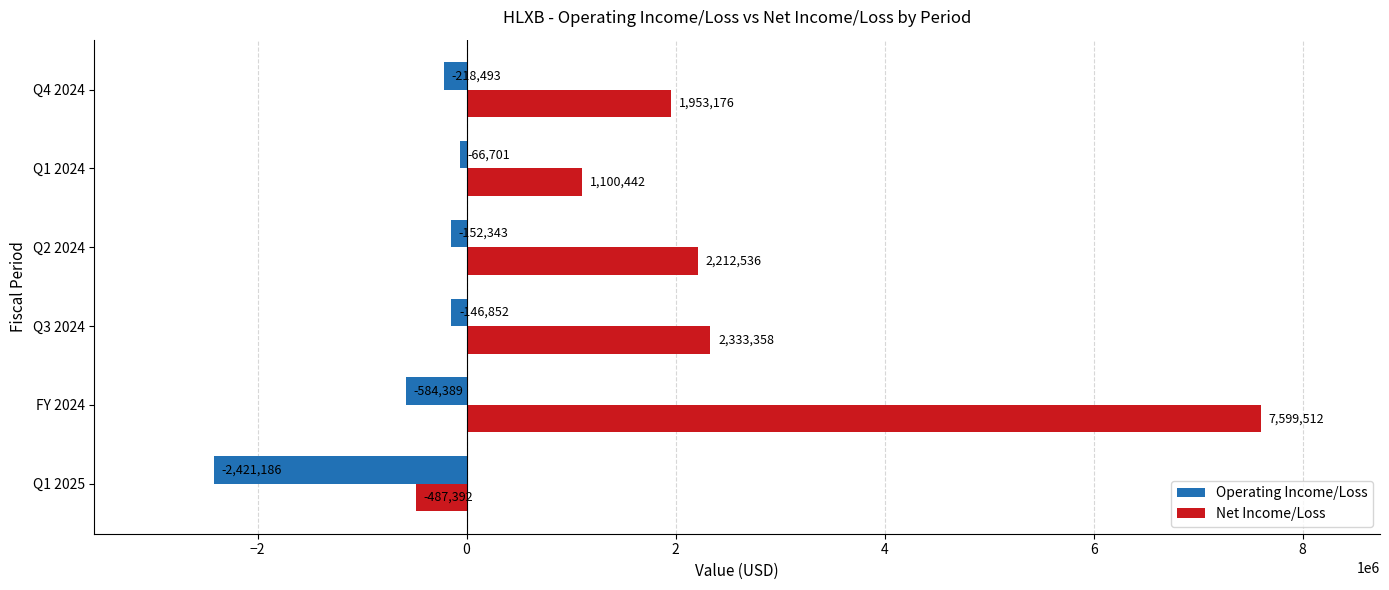

What are all the series names shown in the legend?

Operating Income/Loss, Net Income/Loss